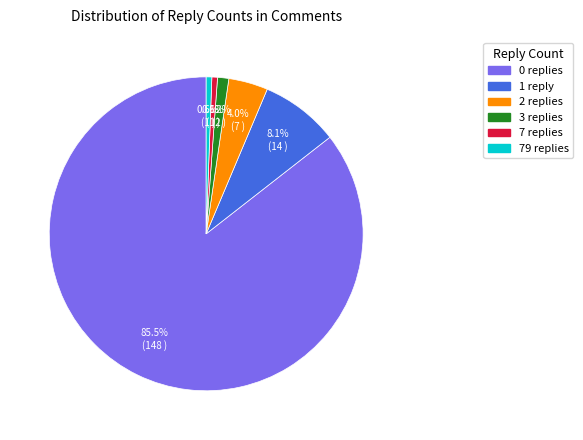

Is there a majority slice in this chart?

Yes